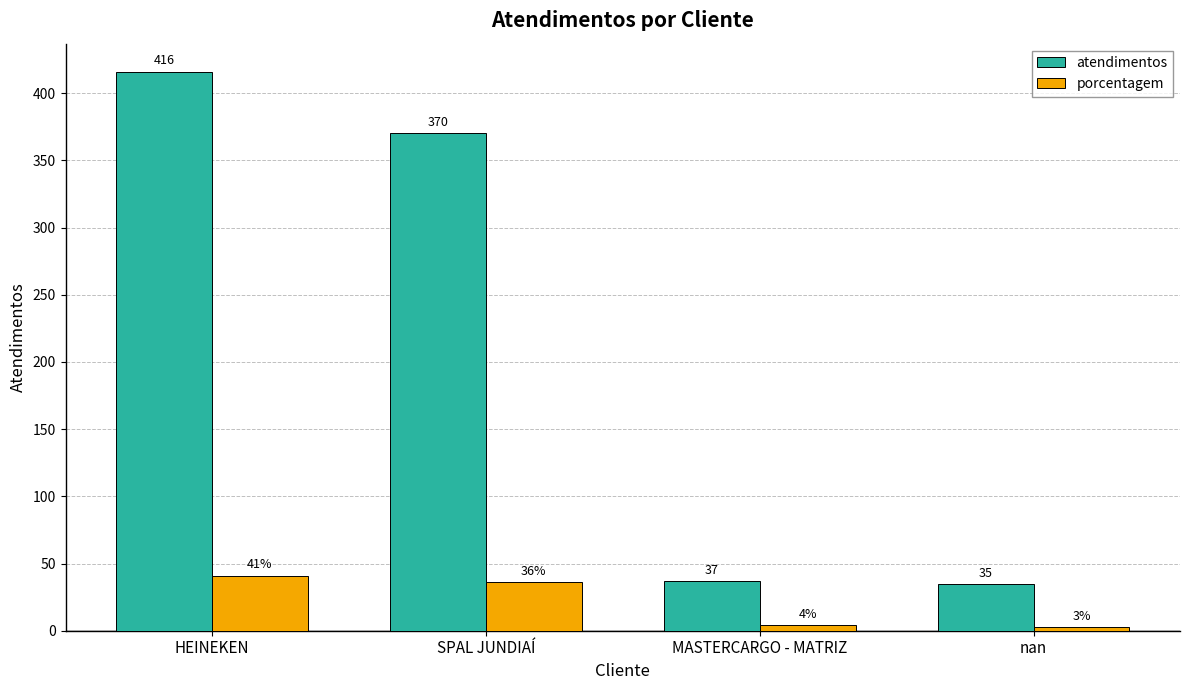

List the series in order of their overall mean, highest first.

atendimentos, porcentagem